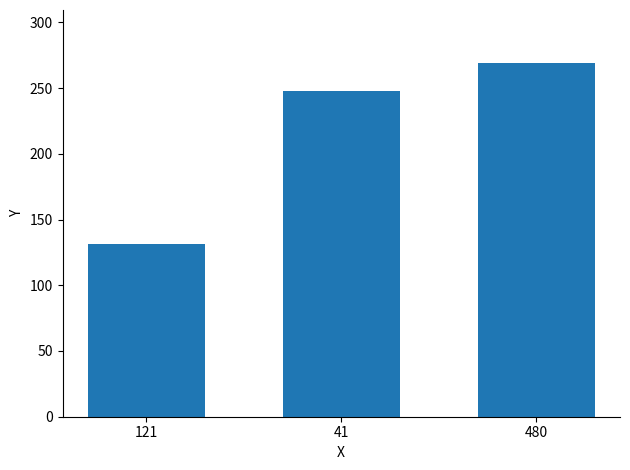

Reading left to right, what are all the values shown in this chart?

131	248	269